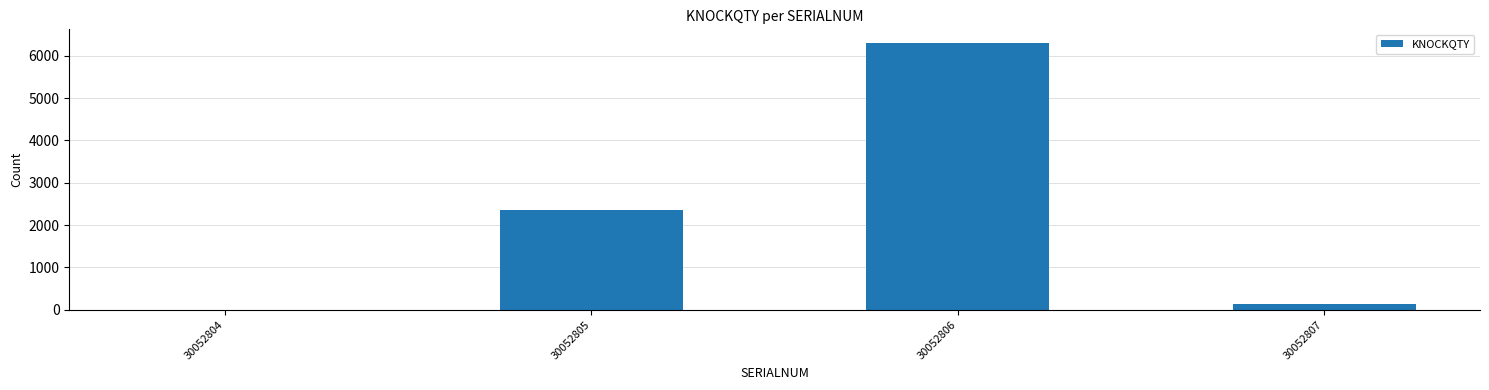

What is the change in value from 30052806 to 30052807?

-6165